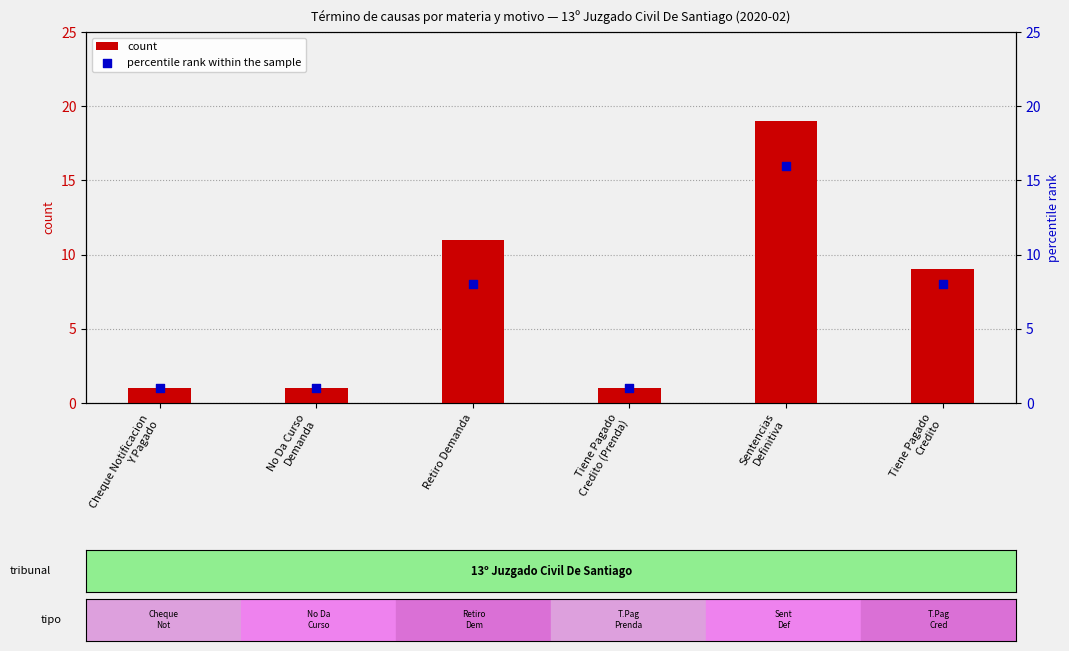

Which series contains the lowest Y value?

count